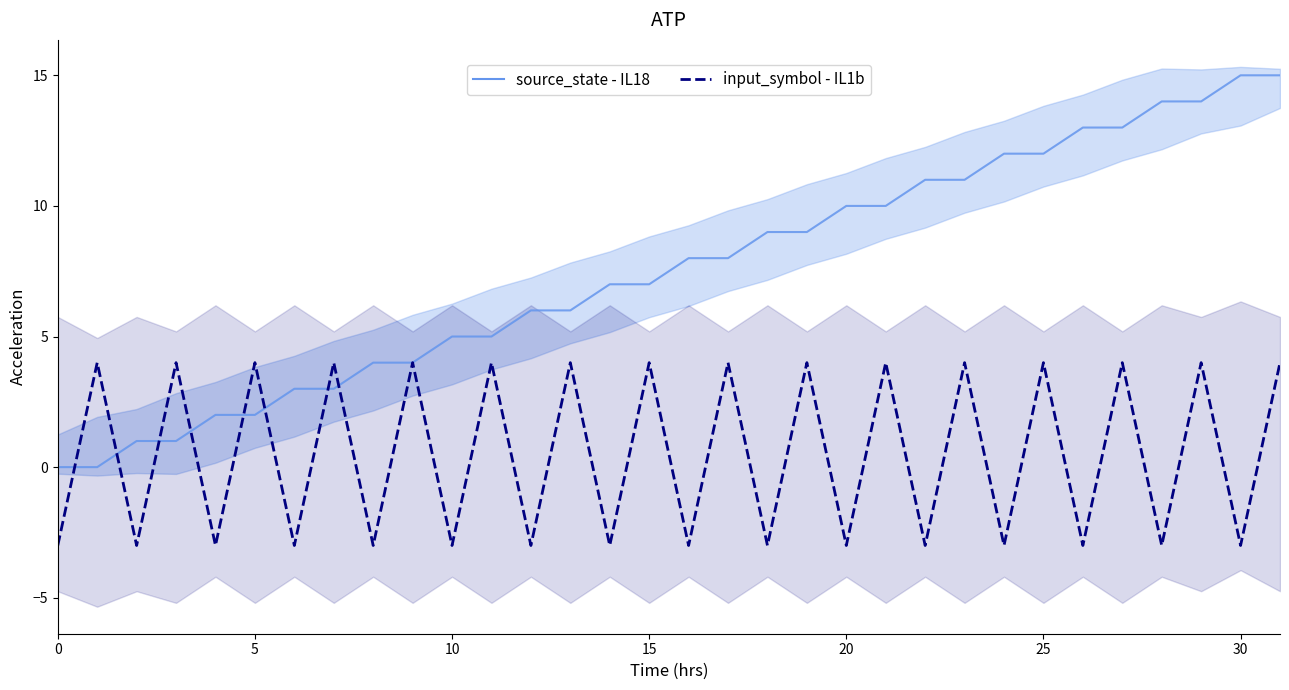

How many lines are shown in the chart?

2